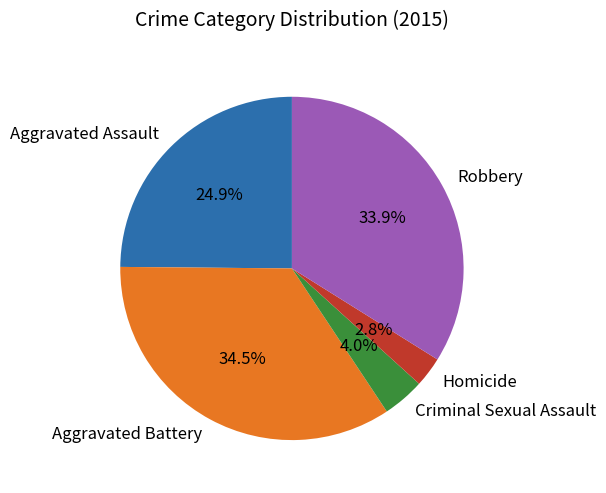

To the nearest percent, what percentage of the pie is Criminal Sexual Assault?

4%